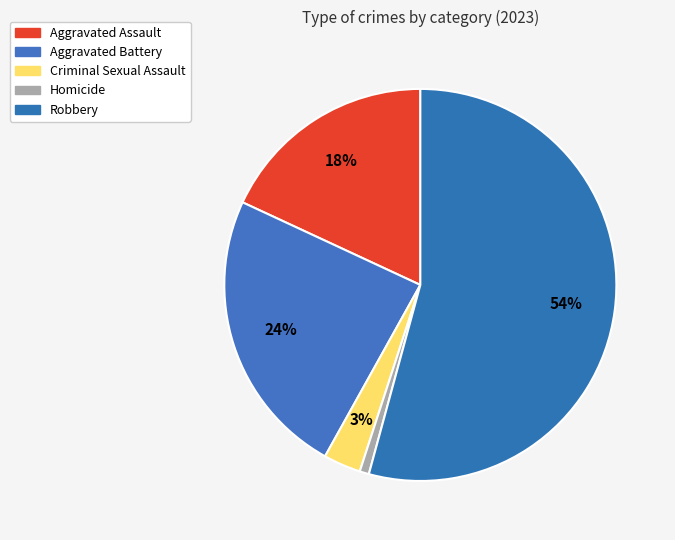

How many segments does this pie chart have?

5